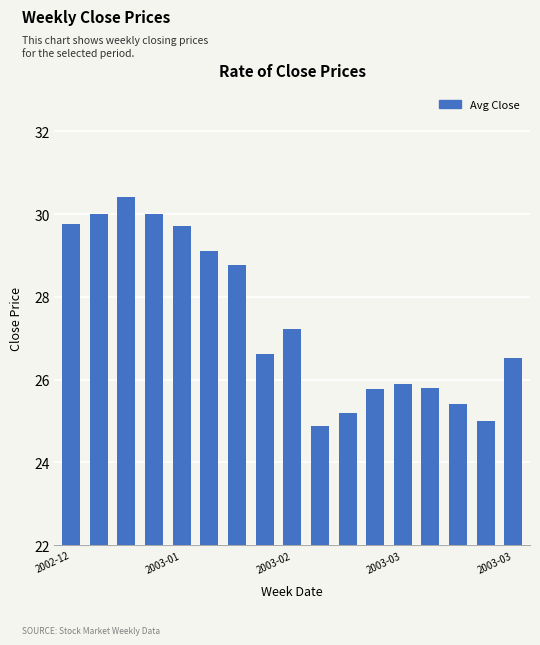

What is the difference between the maximum and minimum values?

5.5